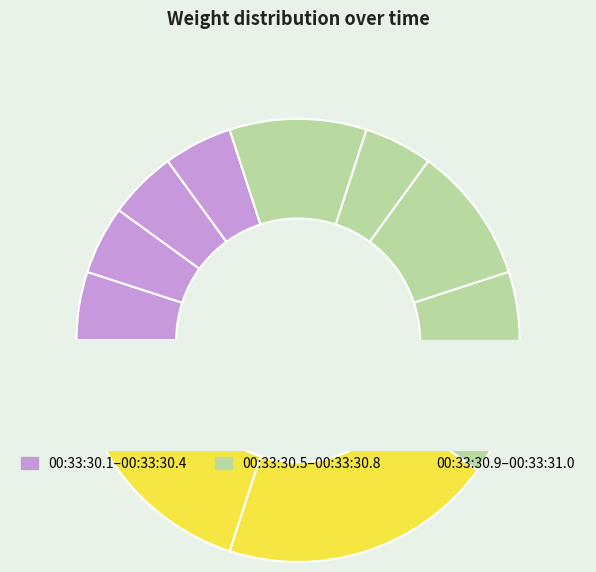

To the nearest percent, what is the average slice percentage?

10%